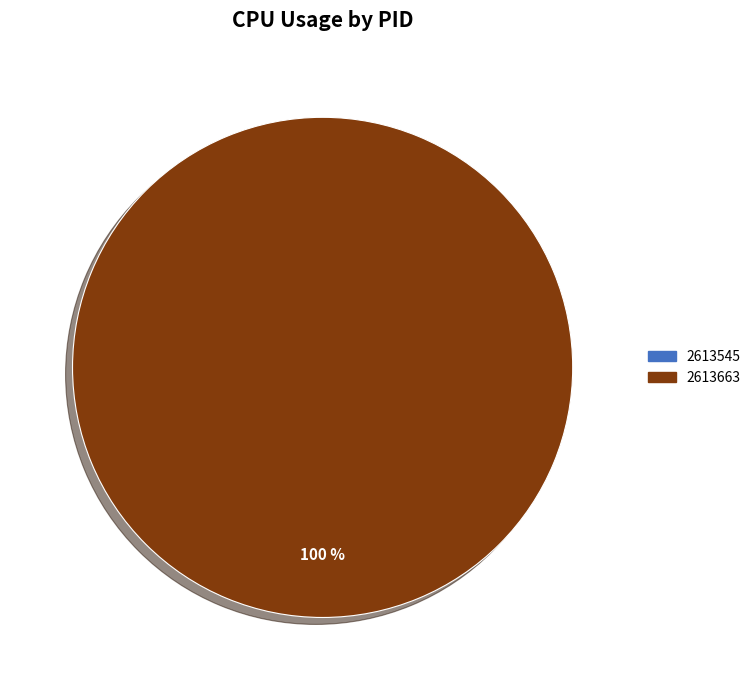

What is the smallest slice in the pie chart?

2613545